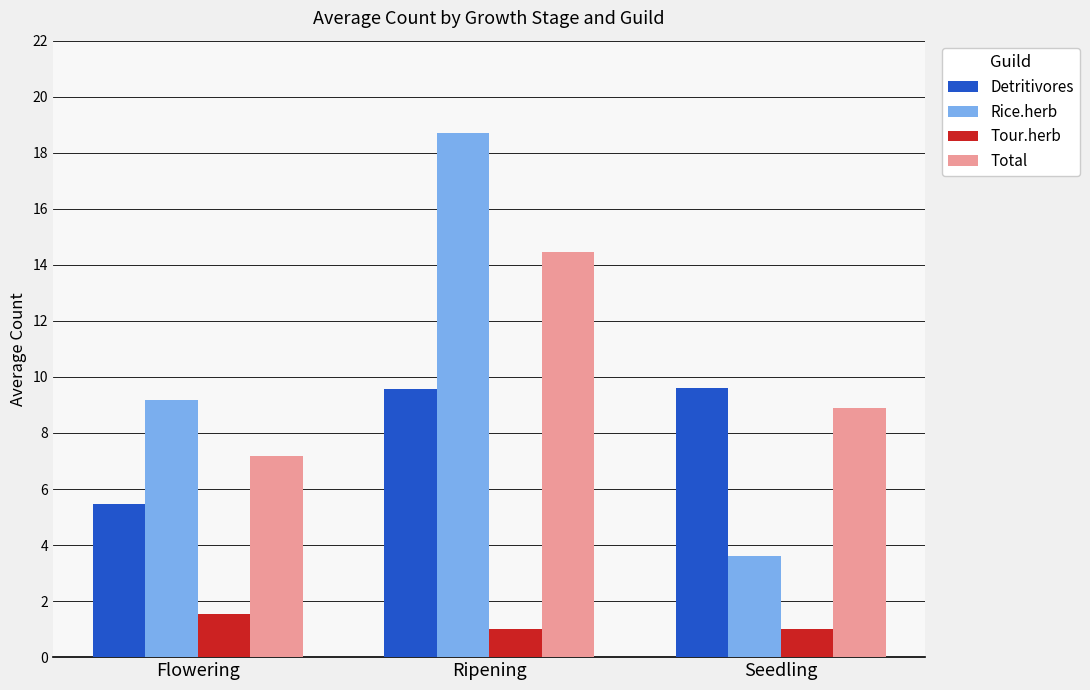

Count the Tour.herb values in the range 1 to 2.

3